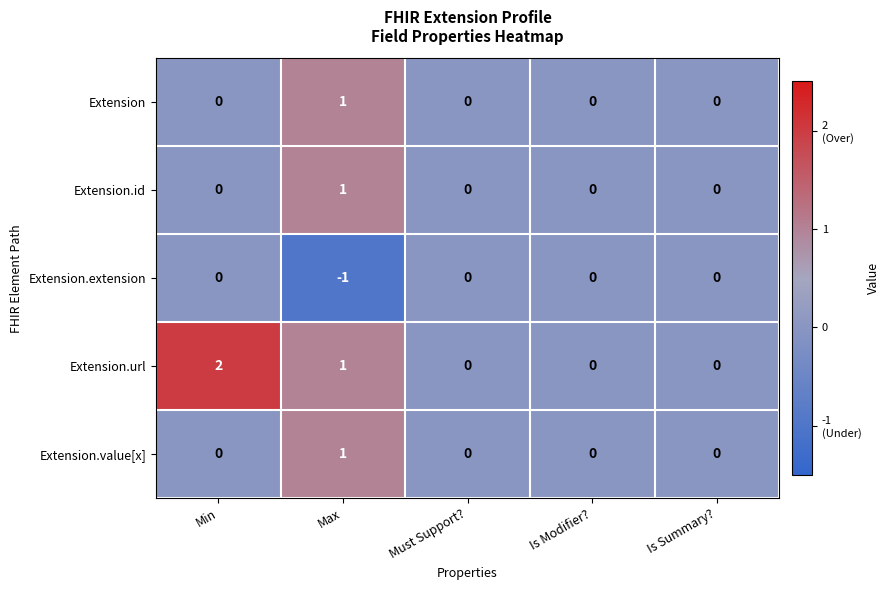

What is the difference between the highest and lowest values at Max?

2